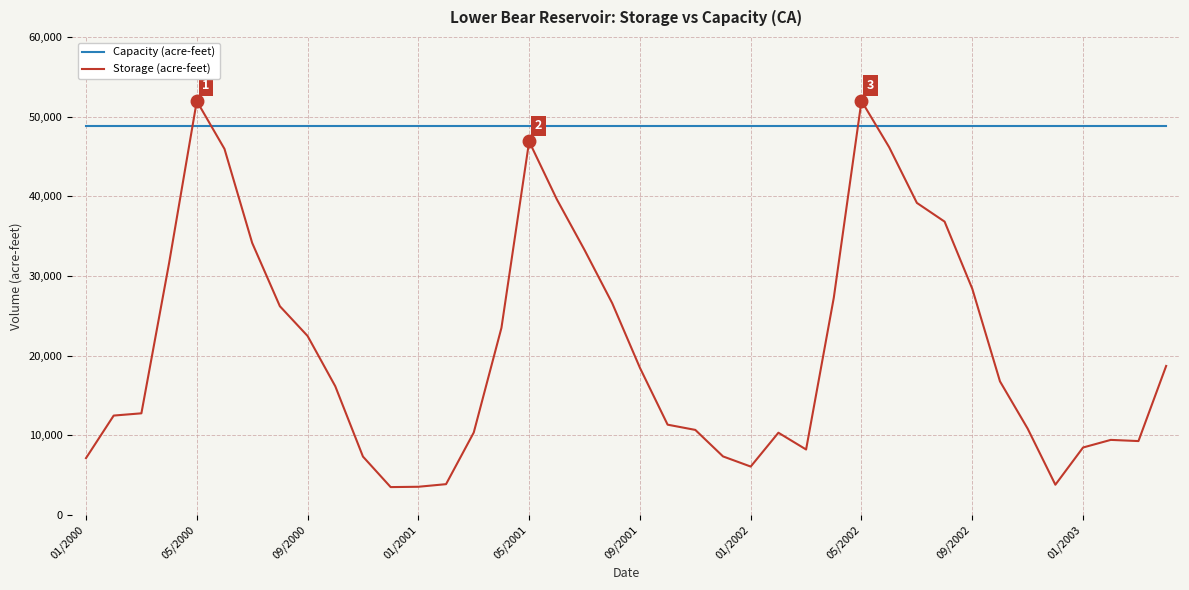

Rank the series by their average value, from highest to lowest.

Capacity (acre-feet), Storage (acre-feet)